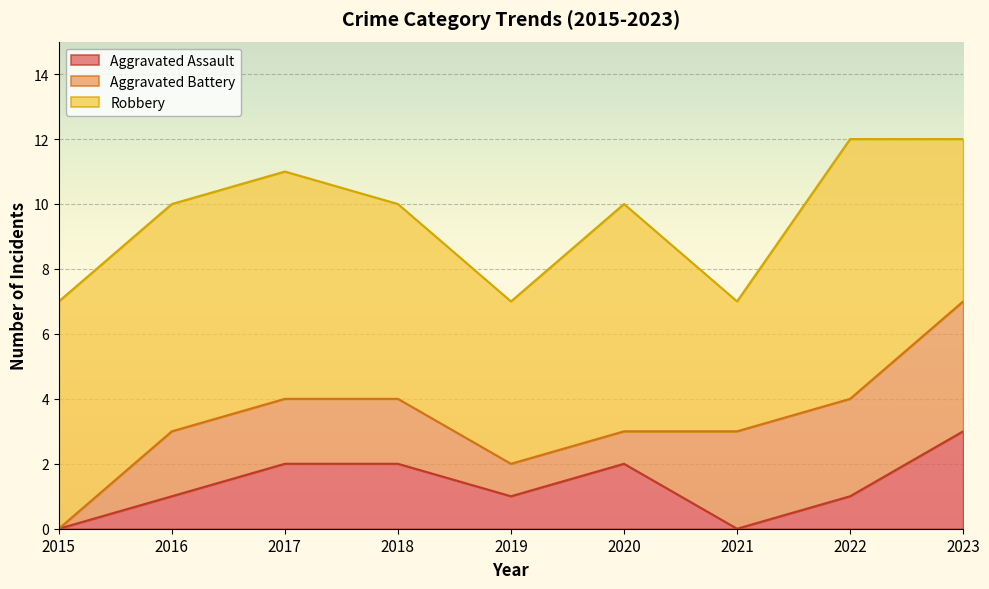

Is the value of Aggravated Assault at 2016 greater than the value of Robbery at 2020?

No